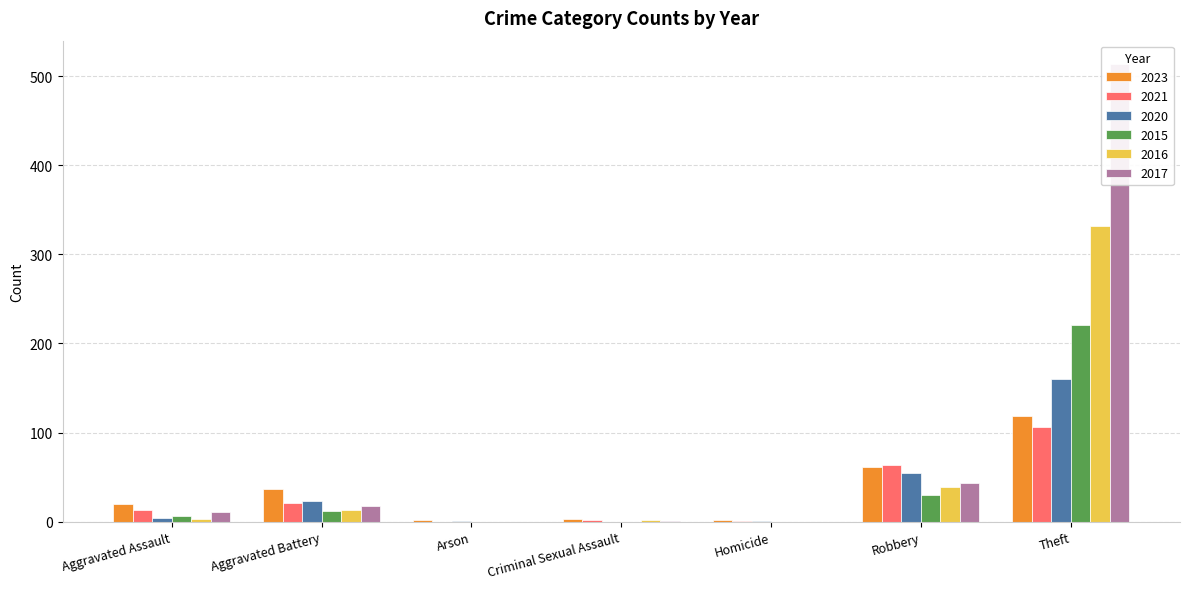

Which has a higher value, Aggravated Battery or Criminal Sexual Assault?

Aggravated Battery